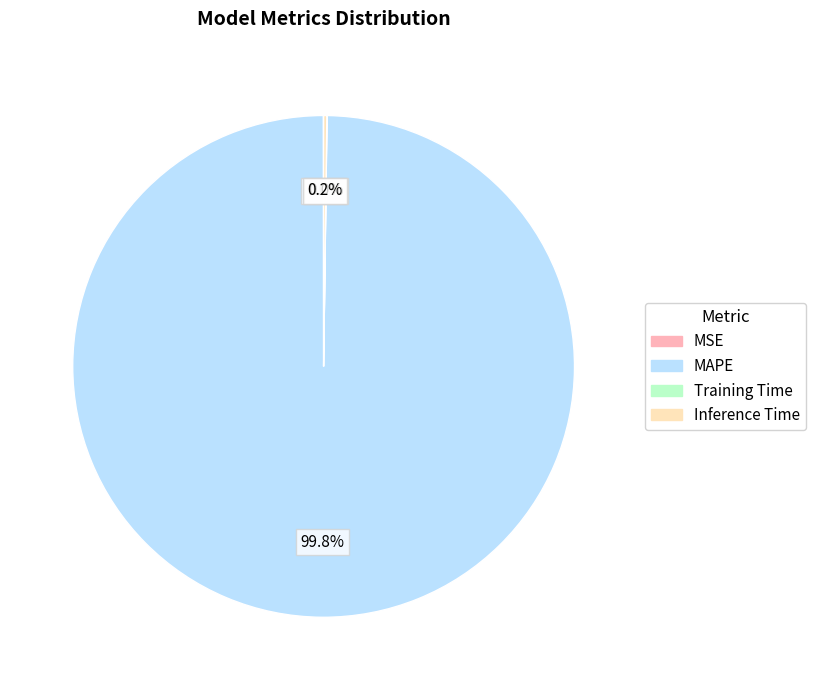

Which category has the biggest portion of the pie?

MAPE